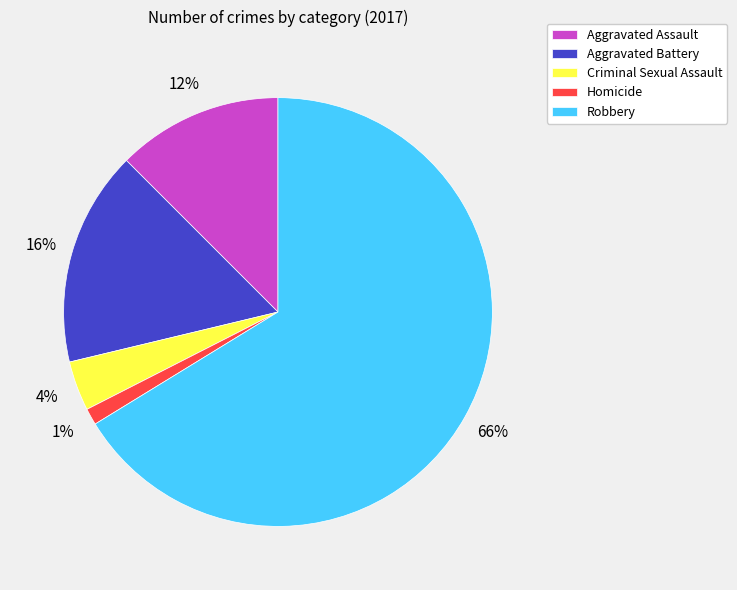

Between Aggravated Battery and Robbery, which is larger?

Robbery